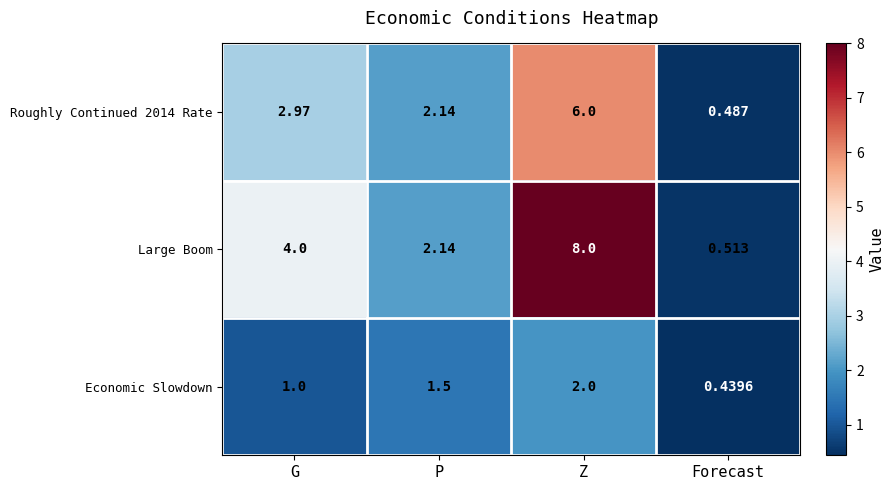

What is the total value across all series at Forecast?

1.4